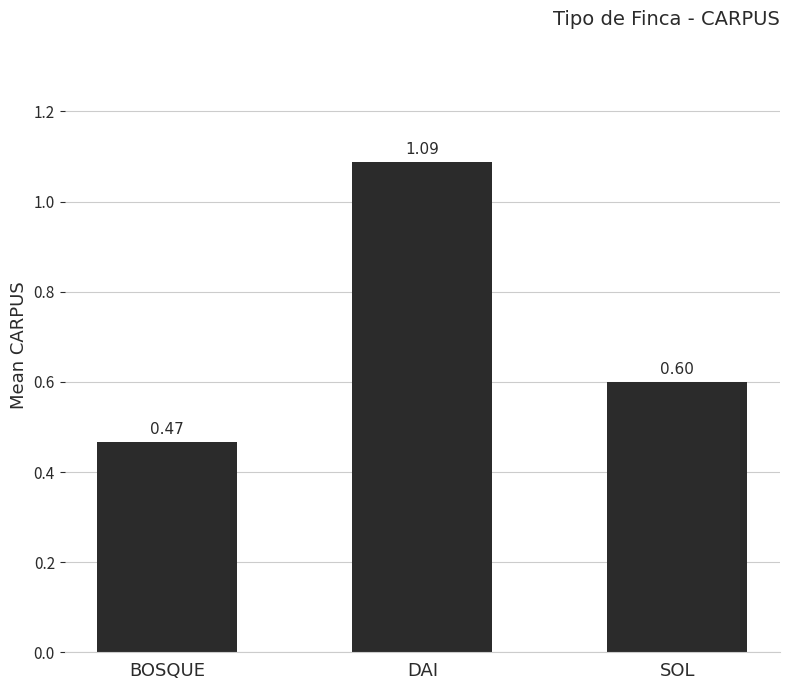

Rank the categories by value from lowest to highest.

BOSQUE, SOL, DAI